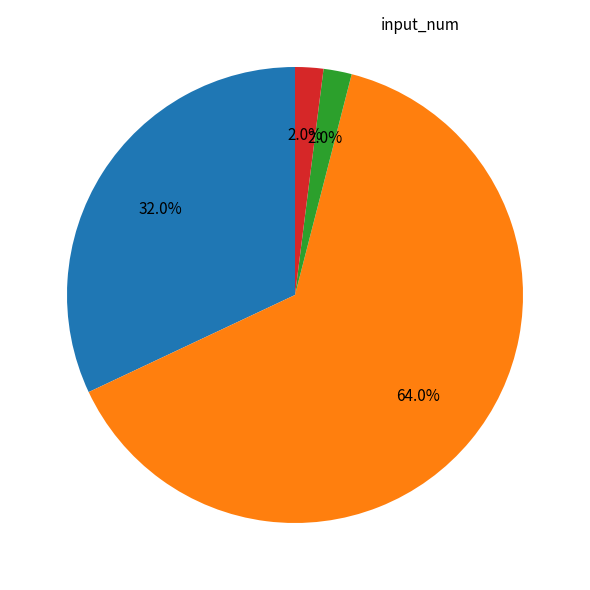

Is there any slice that represents more than half of the pie?

Yes